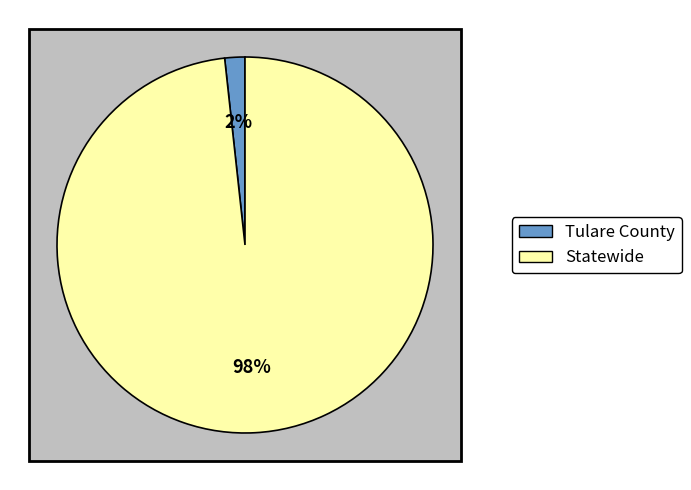

Which category has the smallest portion of the pie?

Tulare County